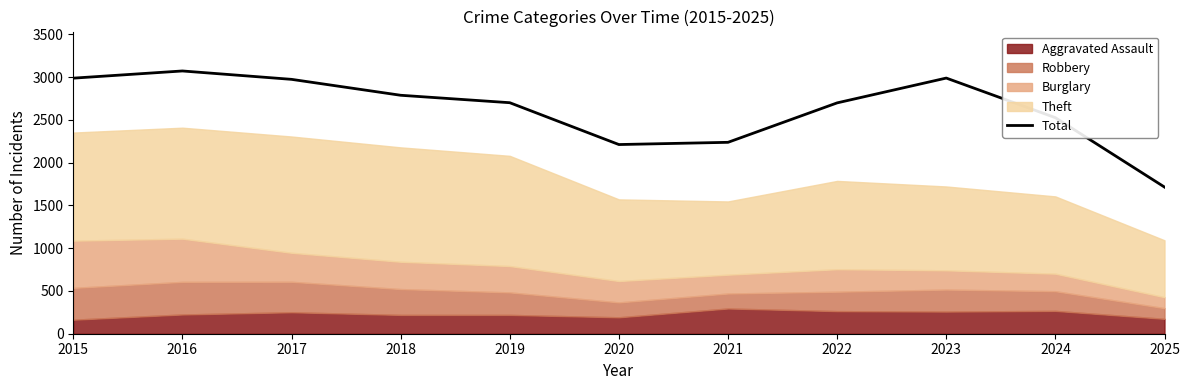

The value at 2023 is 2988. True or false?

True